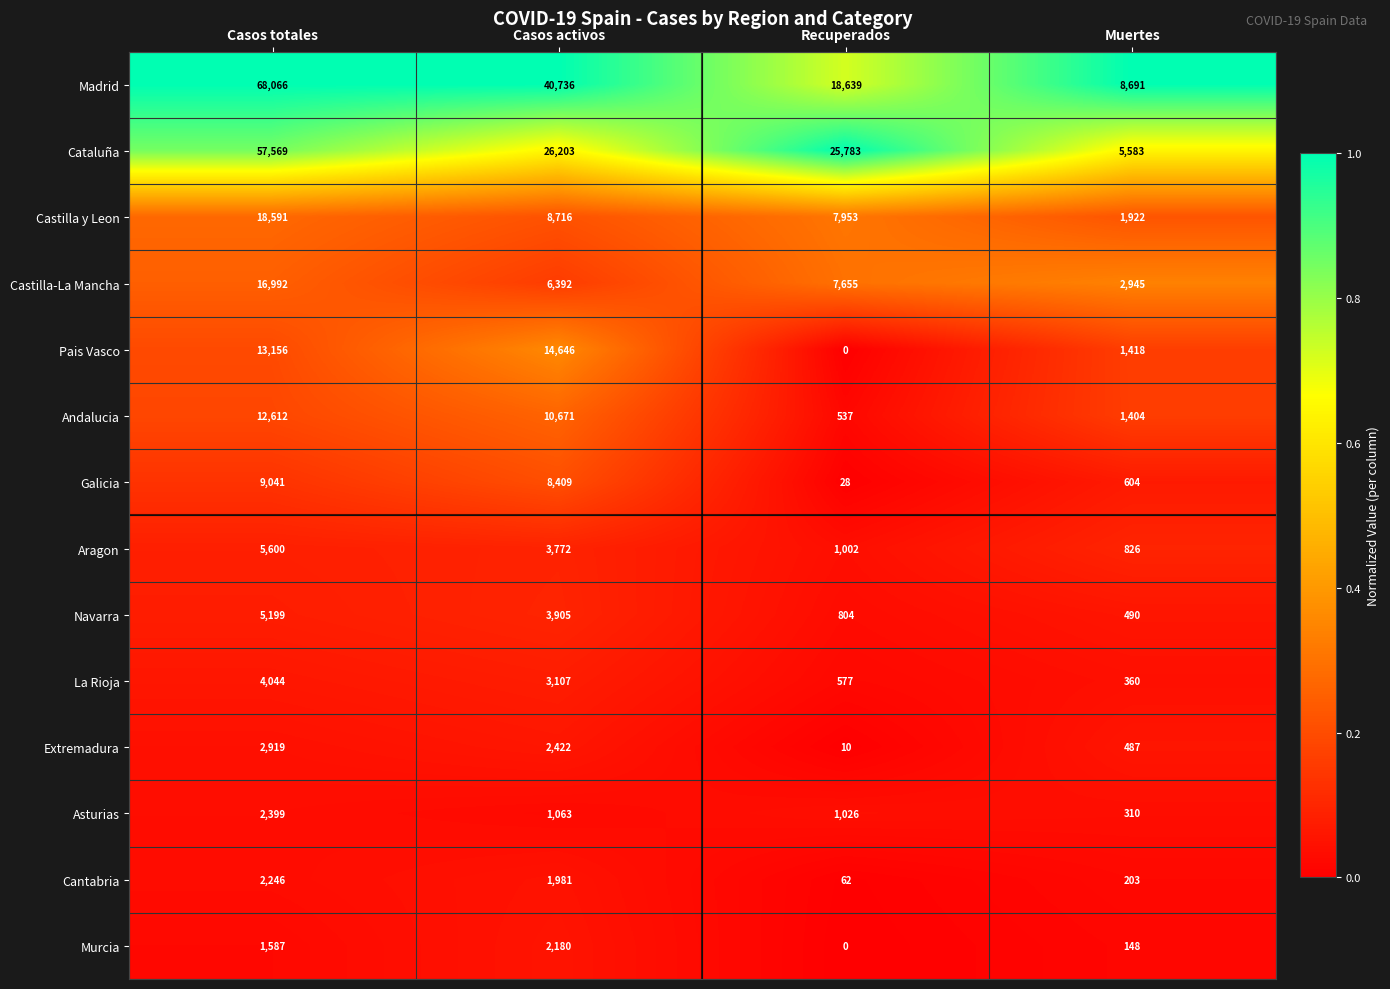

The value of Pais Vasco at Recuperados is 7663. True or false?

False